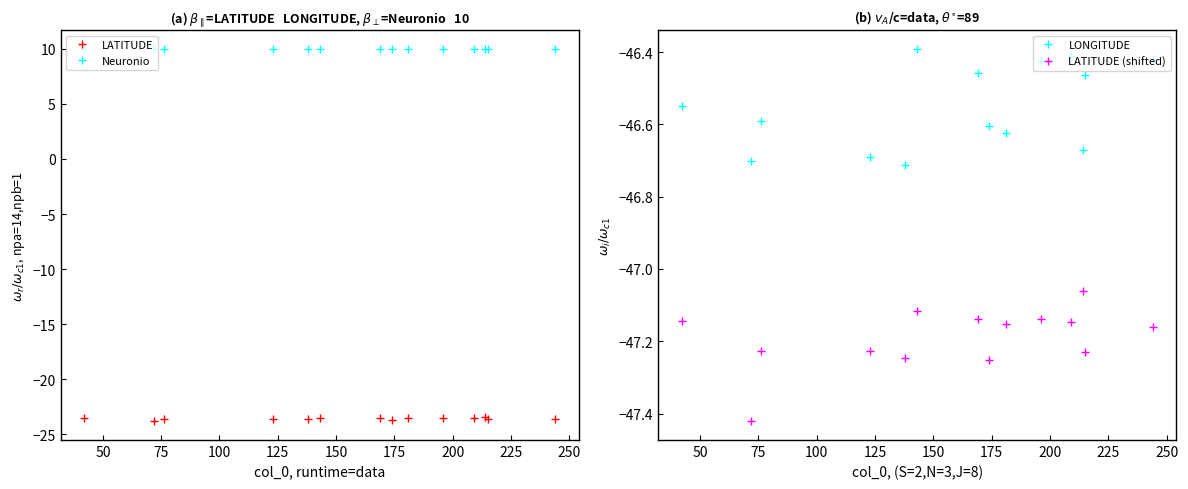

At how many categories does at least one series exceed -19?

14